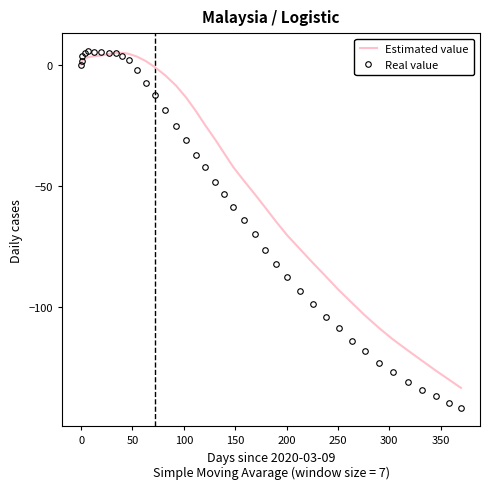

What is the lowest value of the Estimated value series?

-133.6